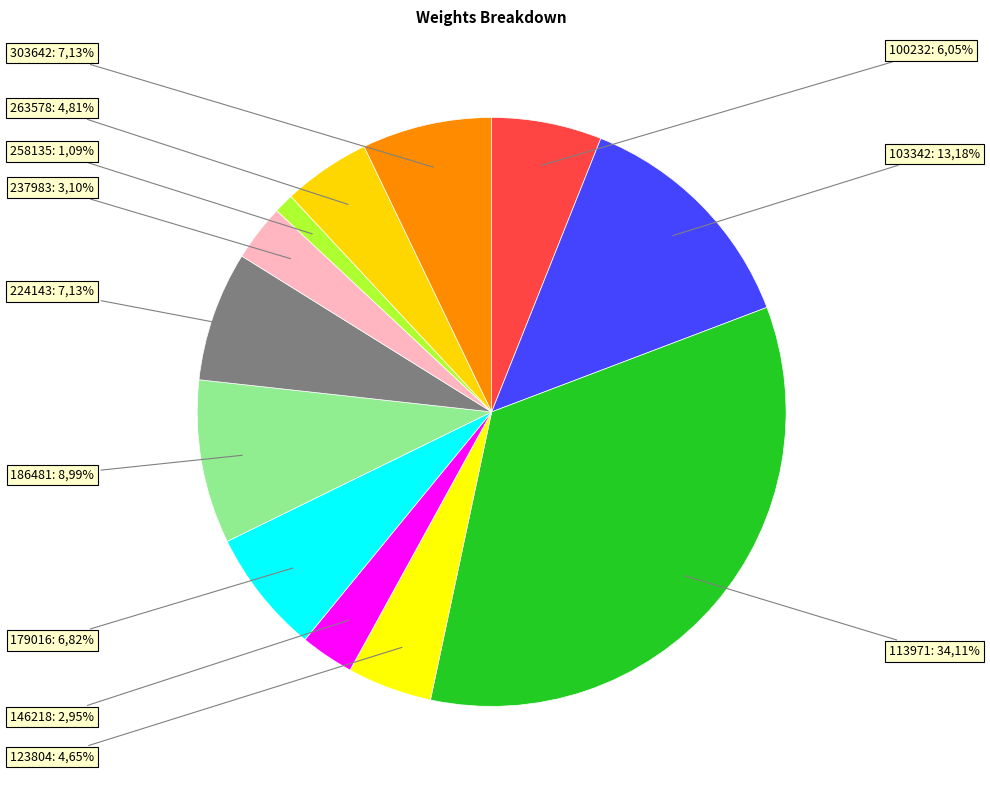

What is the total percentage of 224143 and 258135?

8.2%